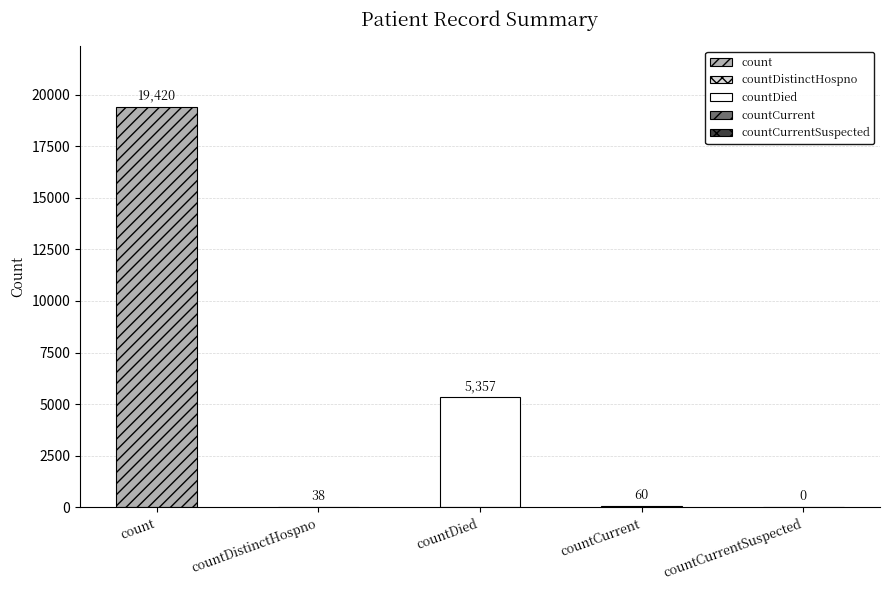

What is the change in value from countDistinctHospno to countCurrent?

+22